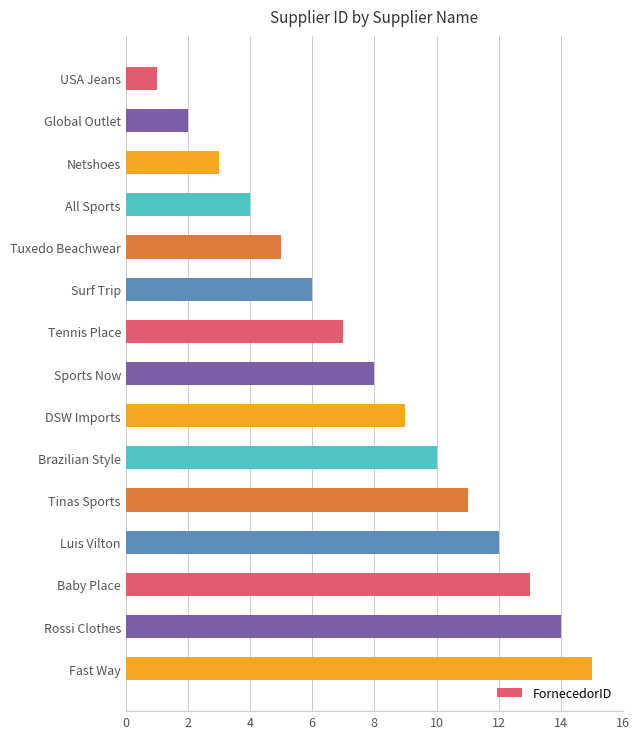

Rank the categories by value from highest to lowest.

Fast Way, Rossi Clothes, Baby Place, Luis Vilton, Tinas Sports, Brazilian Style, DSW Imports, Sports Now, Tennis Place, Surf Trip, Tuxedo Beachwear, All Sports, Netshoes, Global Outlet, USA Jeans